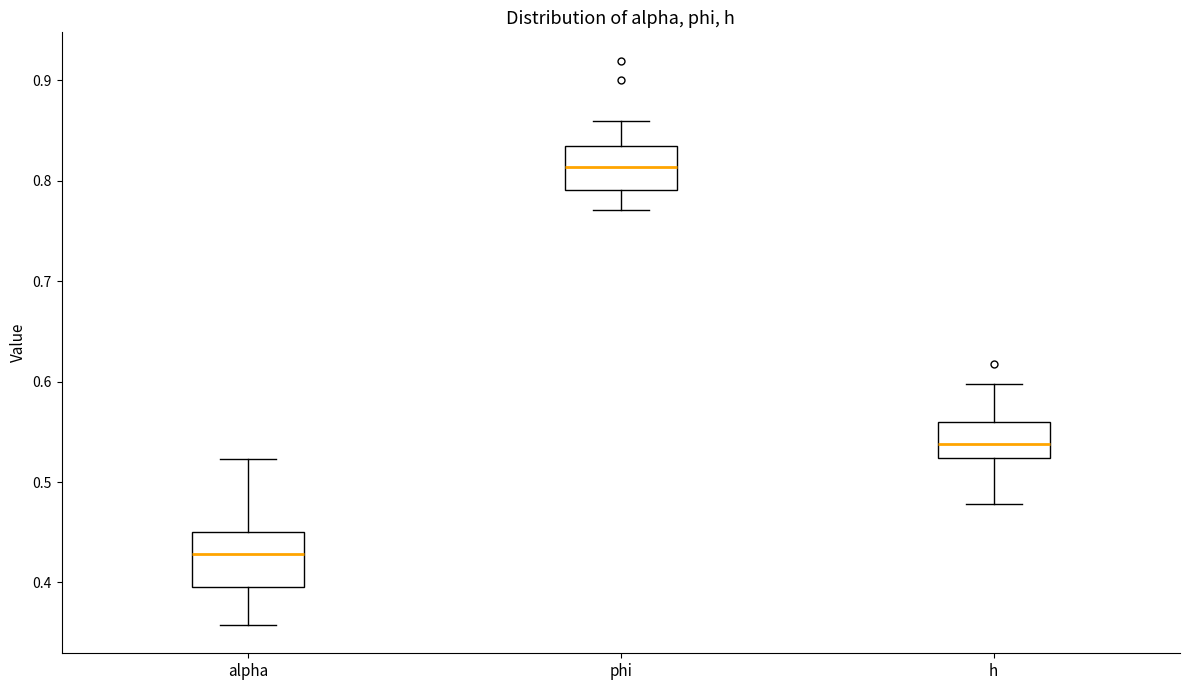

Which box has the highest median line?

phi